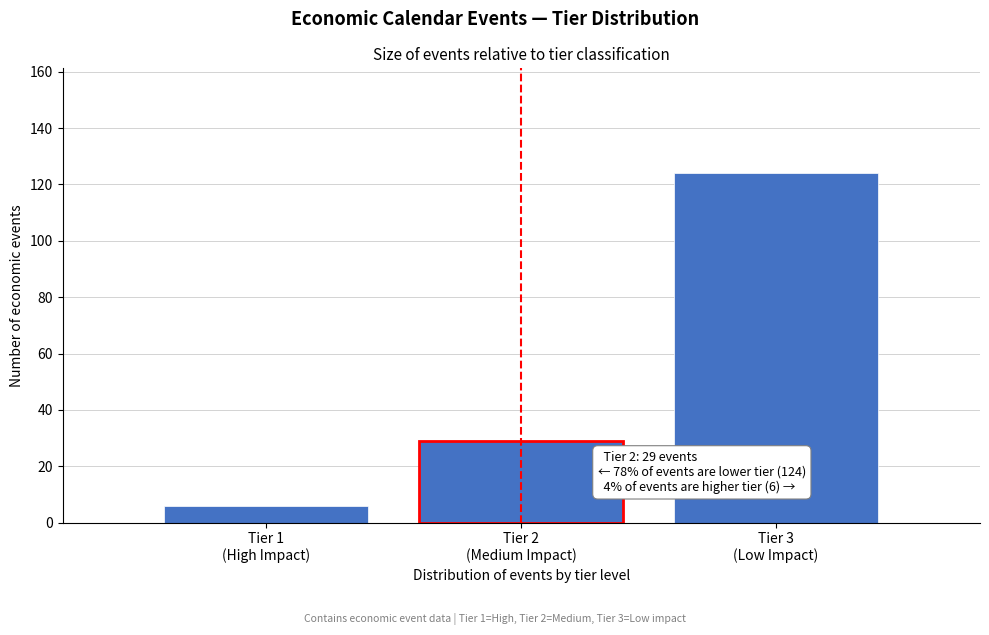

Reading right to left, list all the values displayed in this chart.

124	29	6